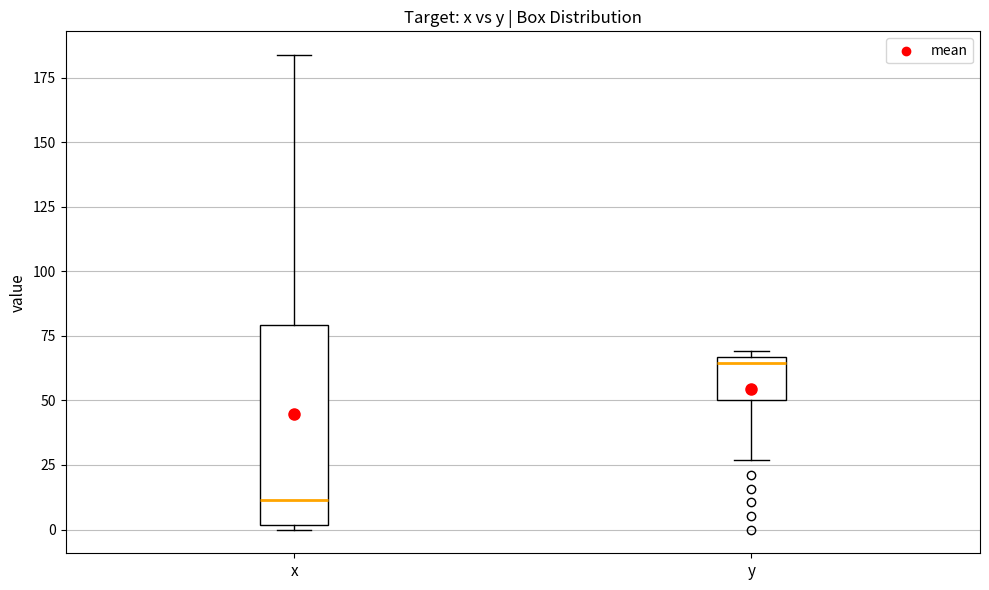

Which box has the highest median line?

y